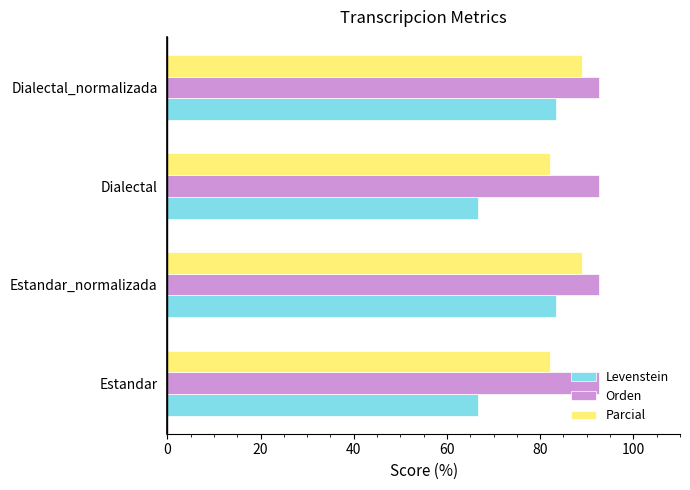

Is the value of Orden at Dialectal greater than the value of Parcial at Estandar?

Yes